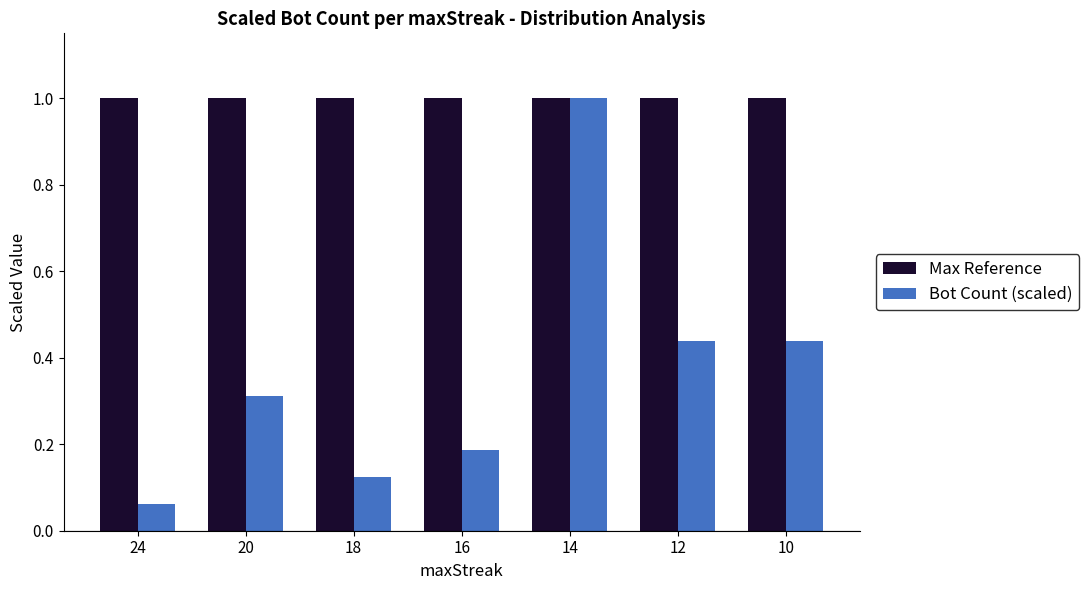

What is the maximum value for Max Reference?

1.0